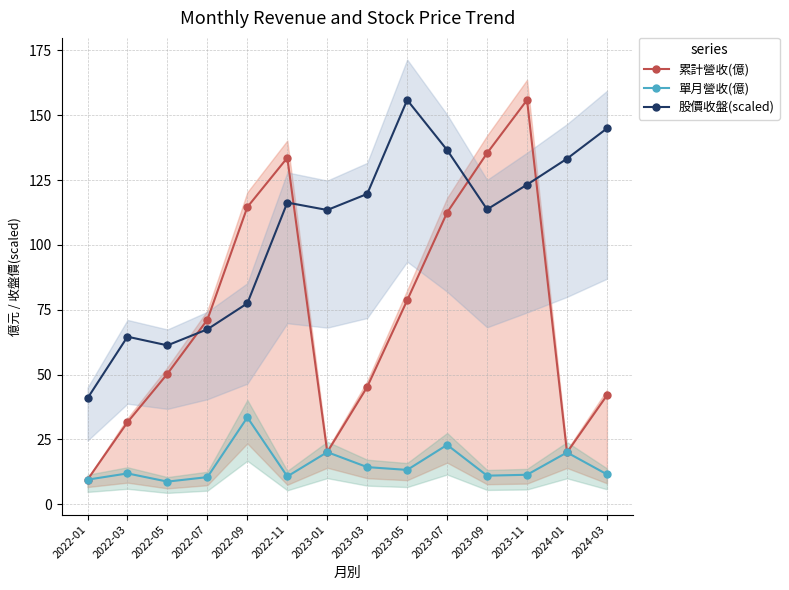

What is the greatest value displayed?

155.9